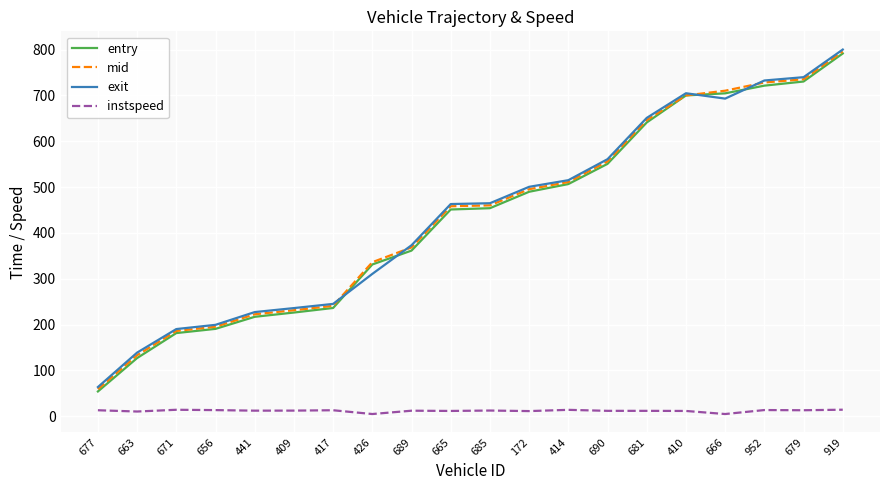

Which series changed the most between 663 and 410?

entry